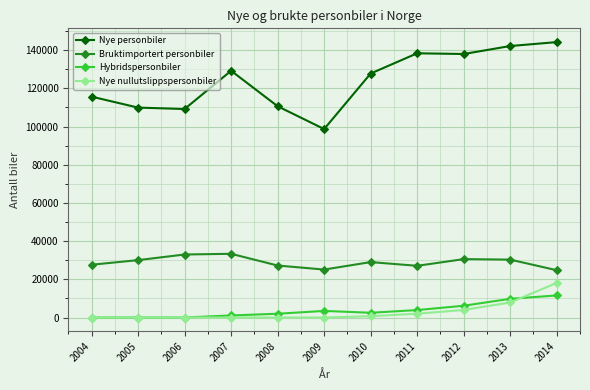

Is this an area chart (filled region under the line)?

No